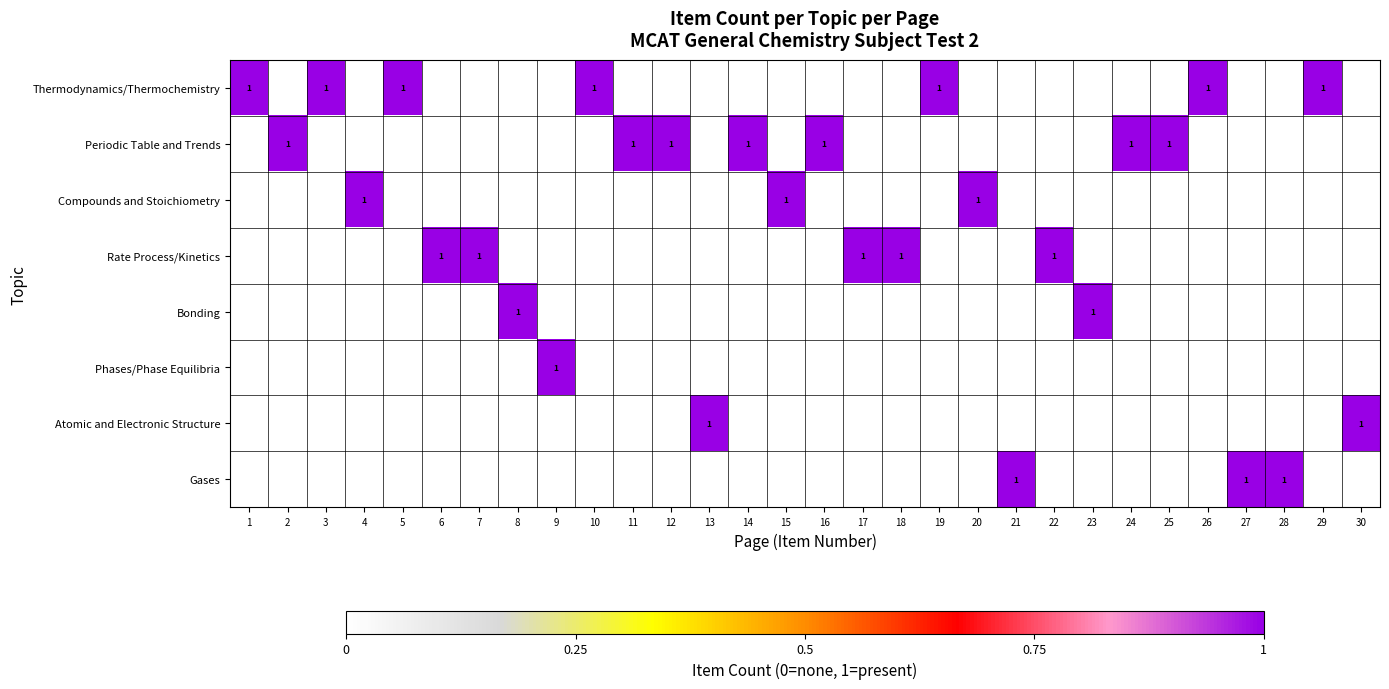

Count the number of data series in this chart.

8